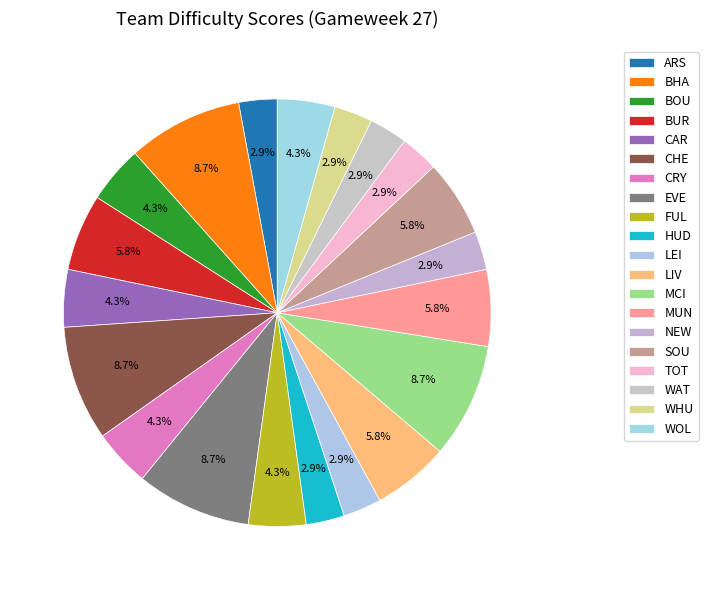

Is there any slice that represents more than half of the pie?

No